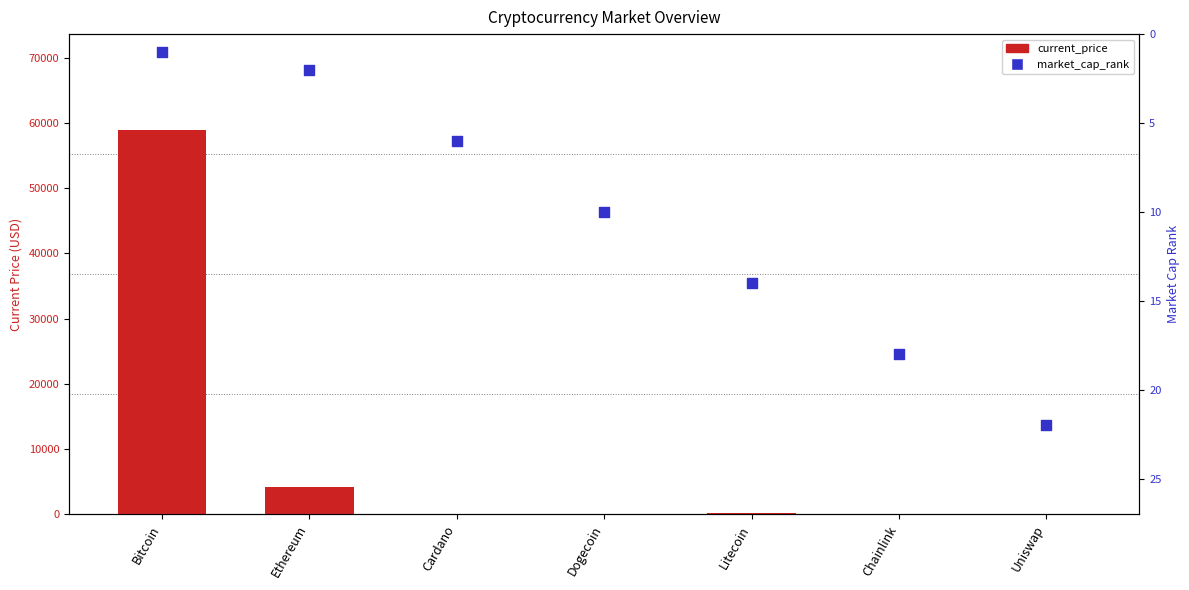

Is the value of market_cap_rank at Dogecoin greater than the value of current_price at Dogecoin?

Yes